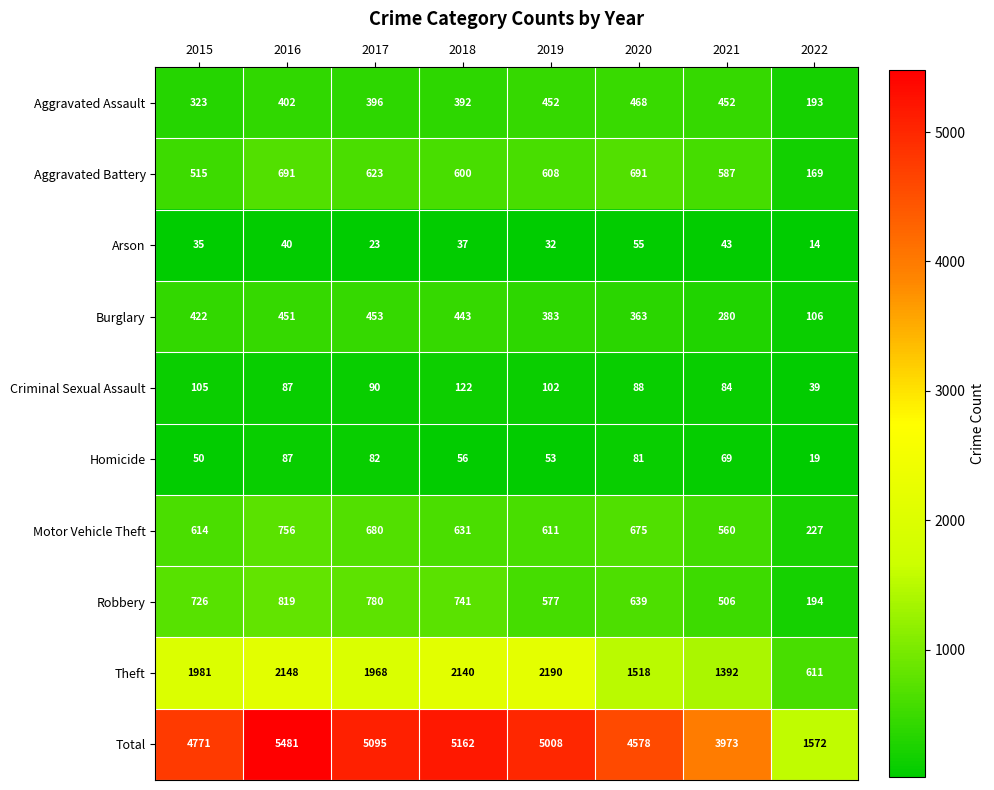

What is the average value of the Motor Vehicle Theft series?

594